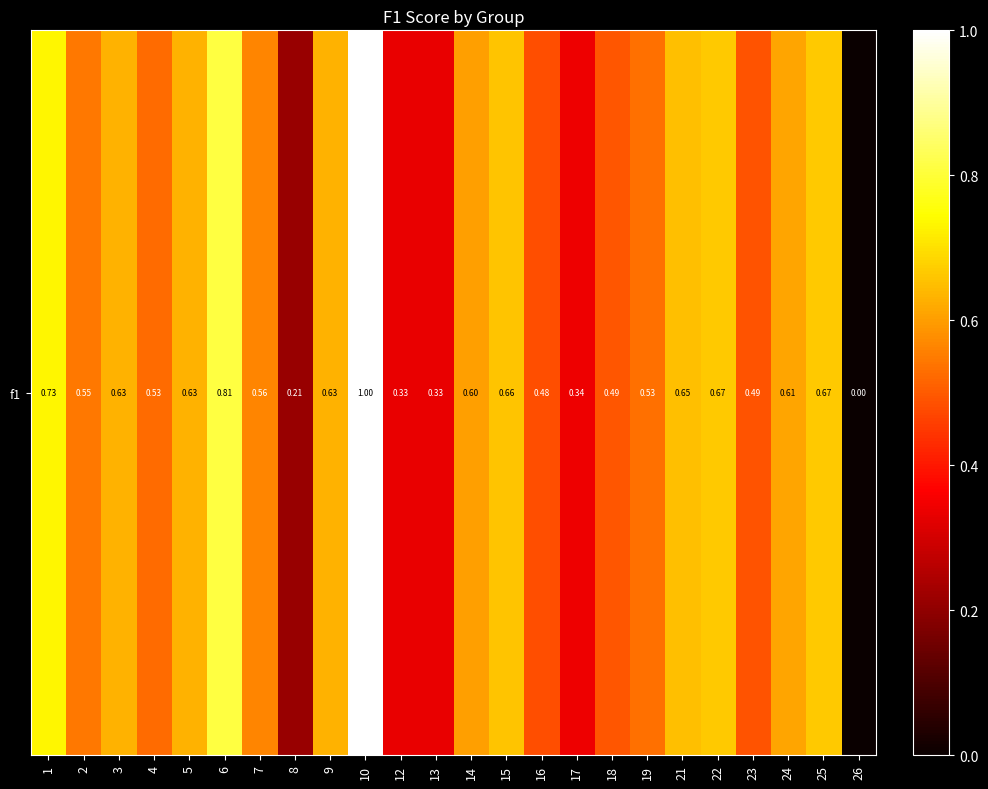

Which label corresponds to the smallest value in the chart?

26